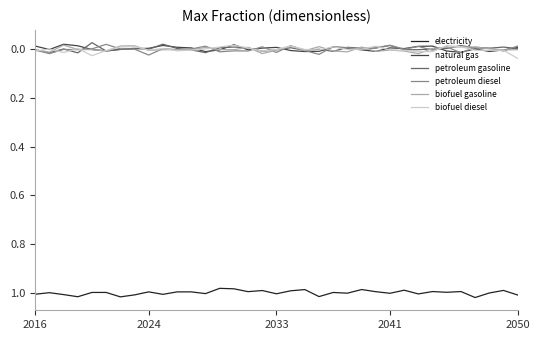

True or false: biofuel diesel and electricity cross at least once.

False